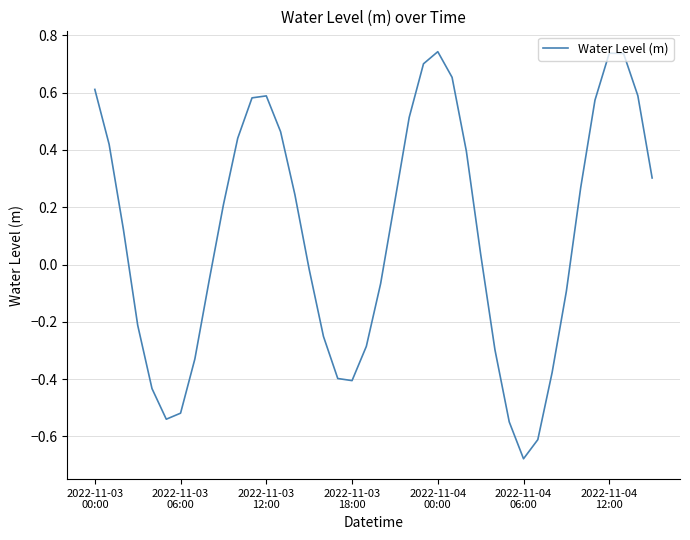

What is the difference between the maximum and minimum values?

1.4